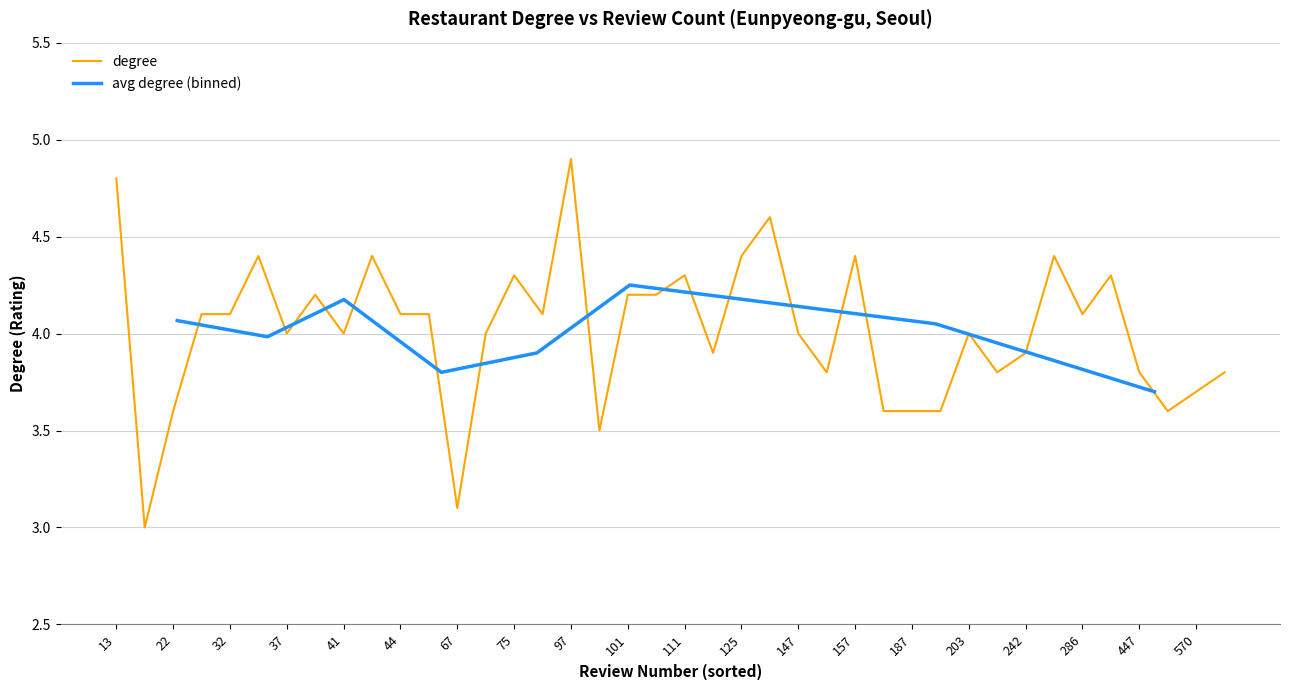

The value of degree at 41 is 0.8. True or false?

False